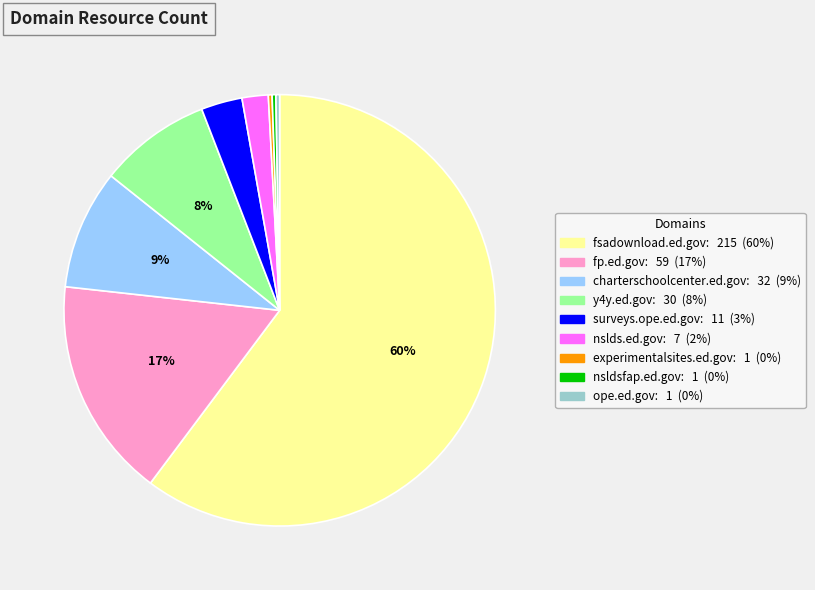

True or false: charterschoolcenter.ed.gov accounts for 17% of the total.

False